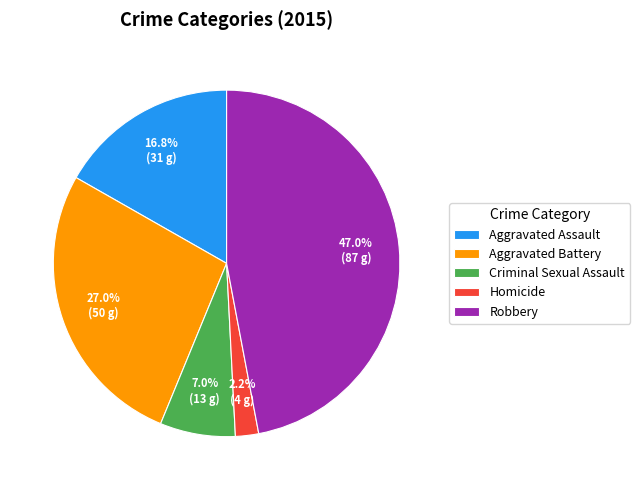

To the nearest percent, what is the difference between the largest and smallest slice percentages?

45%